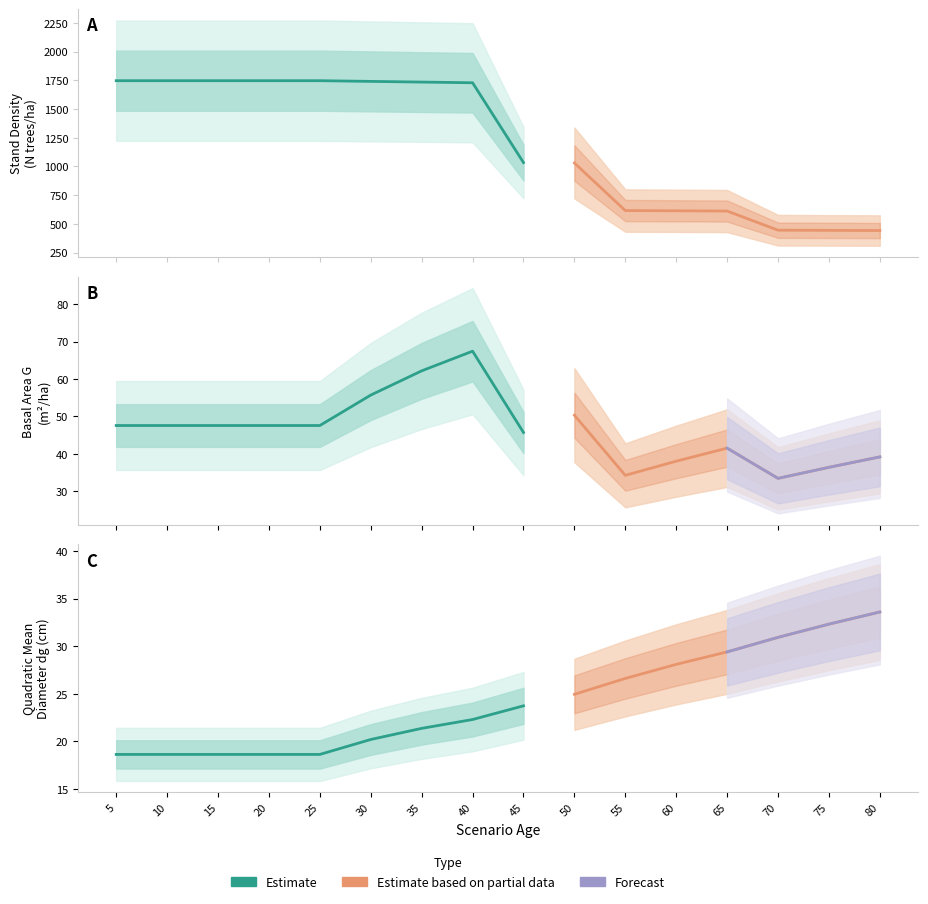

At which category does the chart reach its peak across all series?

5